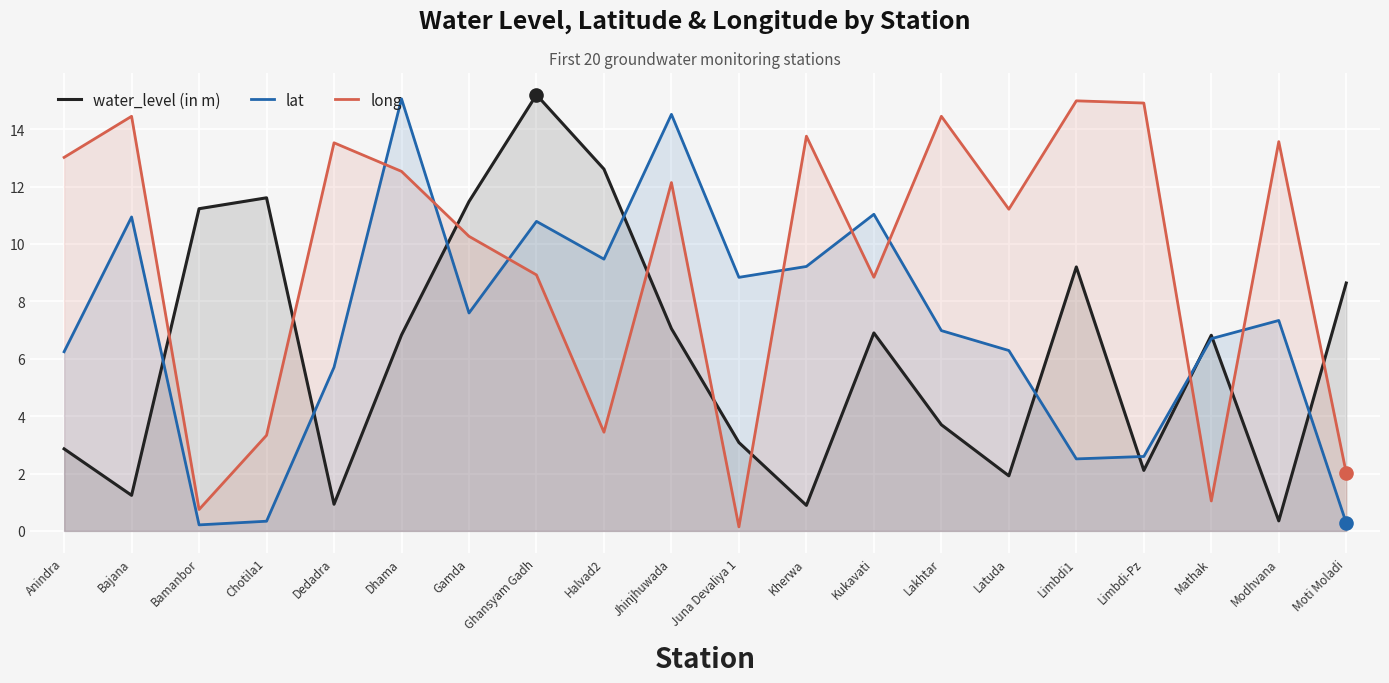

At how many categories does at least one series exceed 1?

20